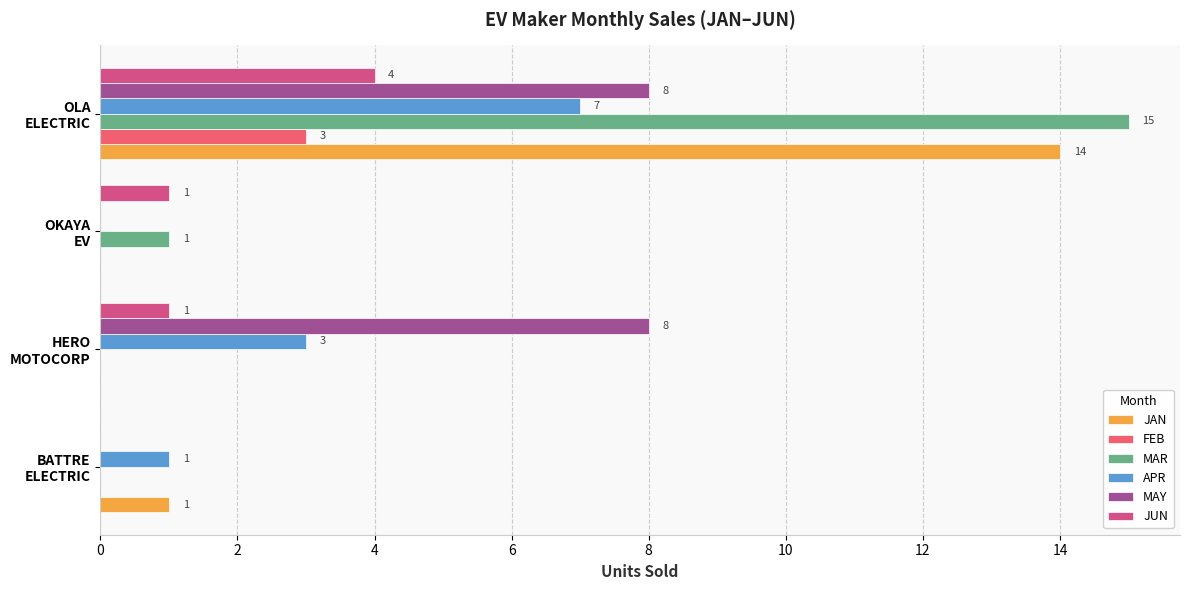

How many values in MAY are above zero?

2